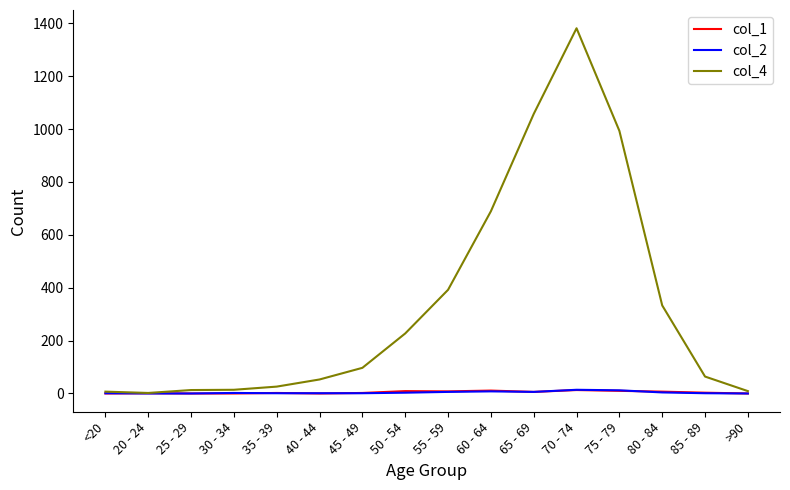

At which category is the sum across all series the highest?

70 - 74